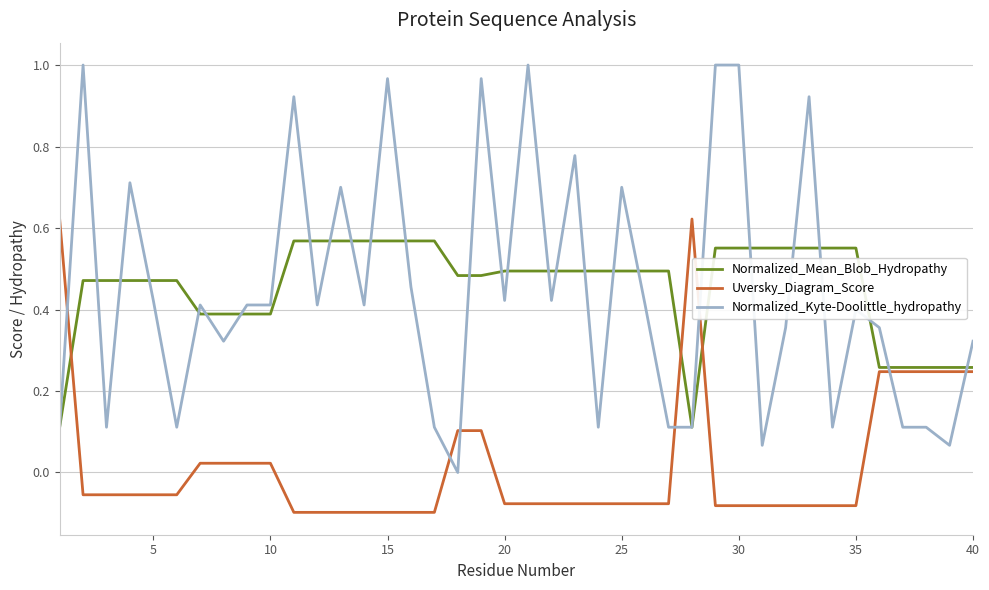

List the series in order of their peak value, lowest first.

Normalized_Mean_Blob_Hydropathy, Uversky_Diagram_Score, Normalized_Kyte-Doolittle_hydropathy